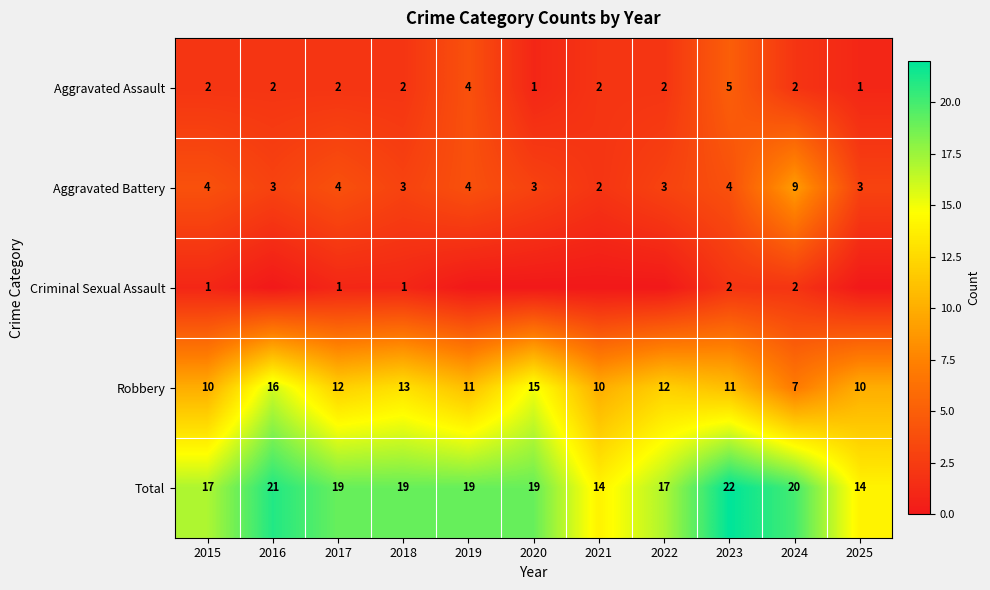

Is it true that Robbery equals 16 at 2022?

False